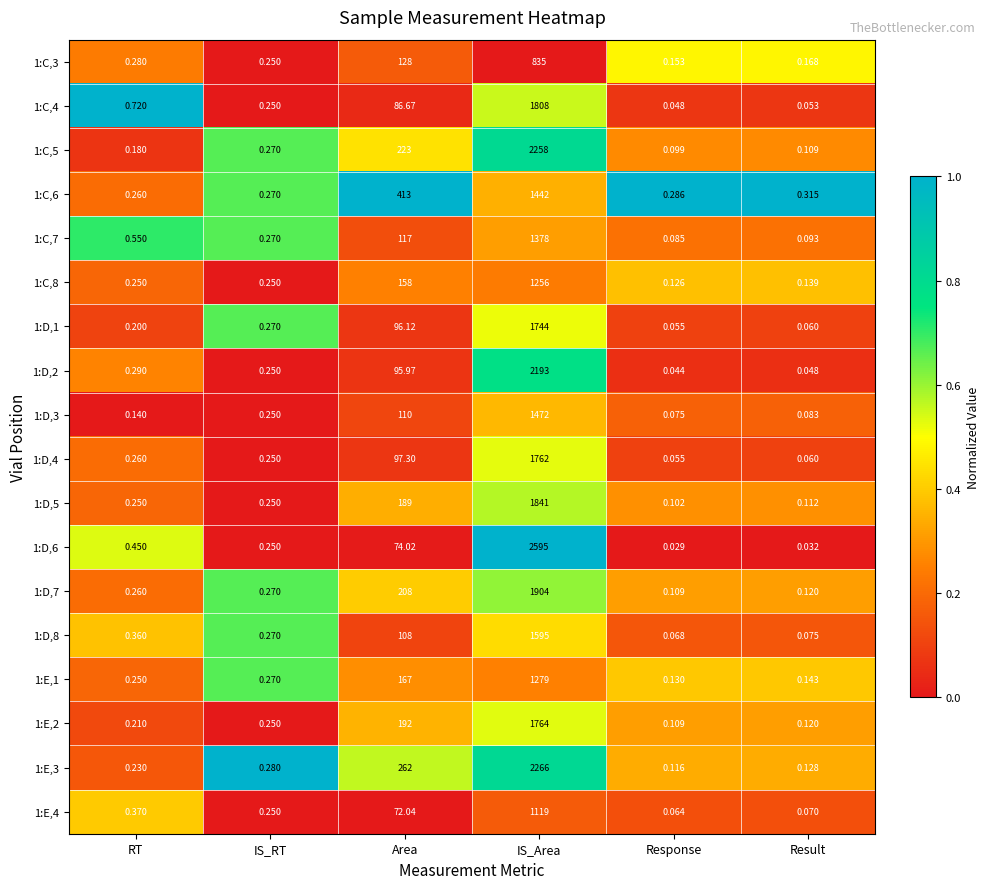

At which label is 1:E,1 closest to 639?

Area